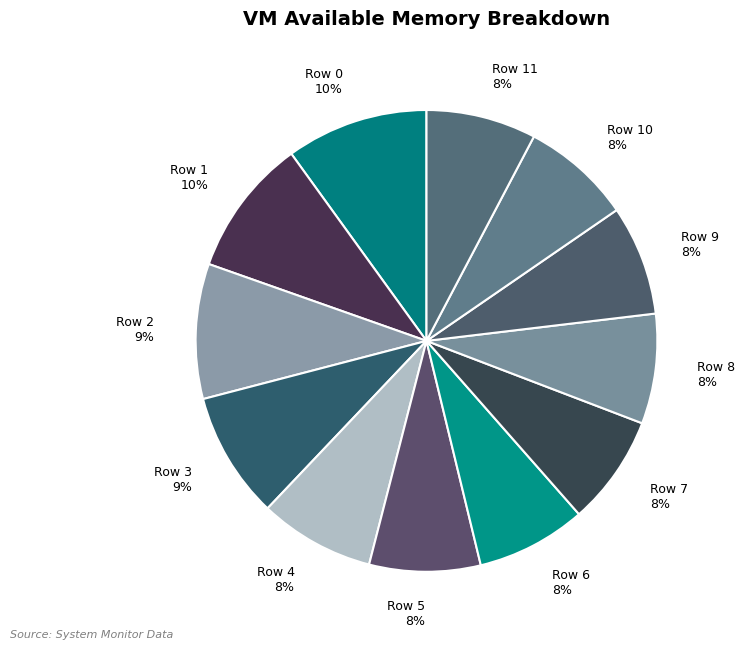

Approximately how many times larger is the value at Row 5 8% compared to Row 3 9%?

0.9